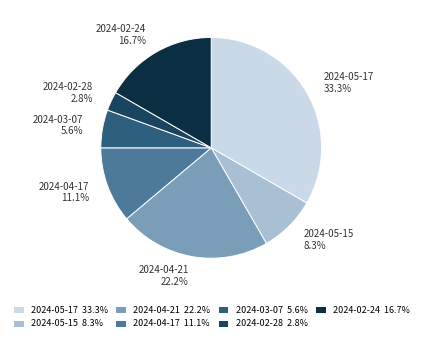

Between 2024-04-17 and 2024-04-21, which is larger?

2024-04-21